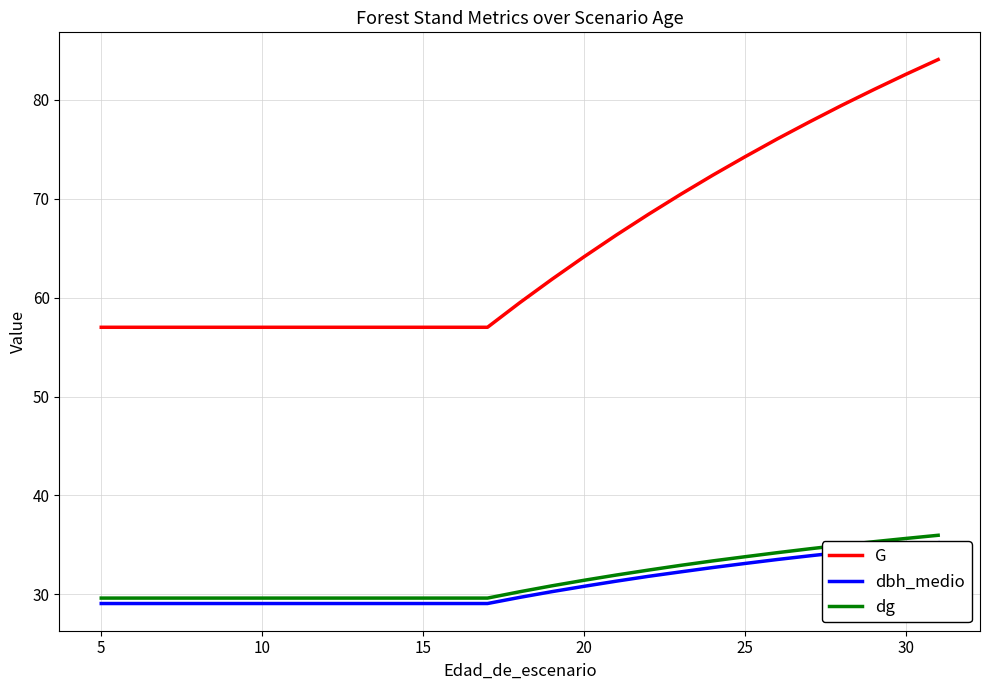

True or false: G and dg cross at least once.

False